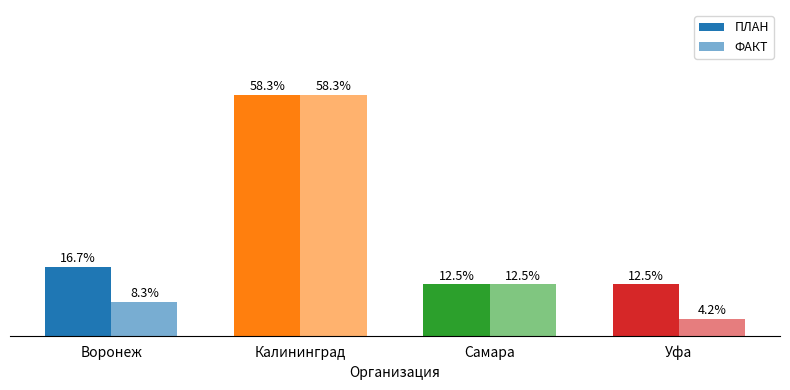

Count the number of categories in the chart.

4